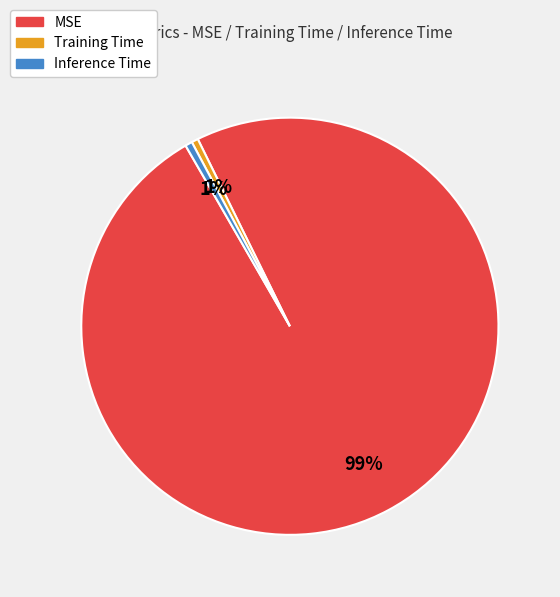

What is the largest slice in the pie chart?

MSE